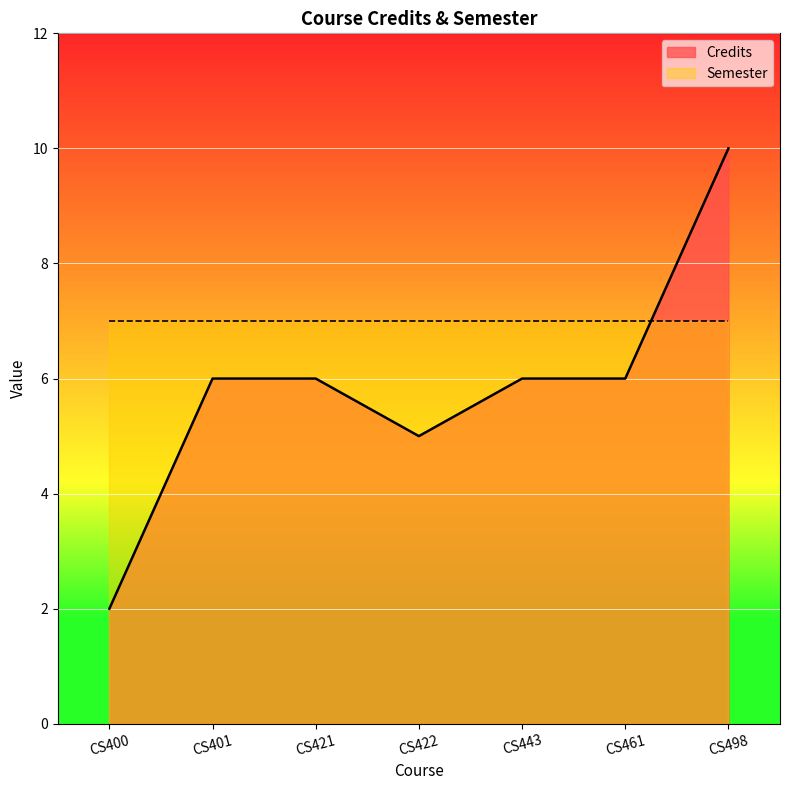

What is the maximum value shown in the chart?

10